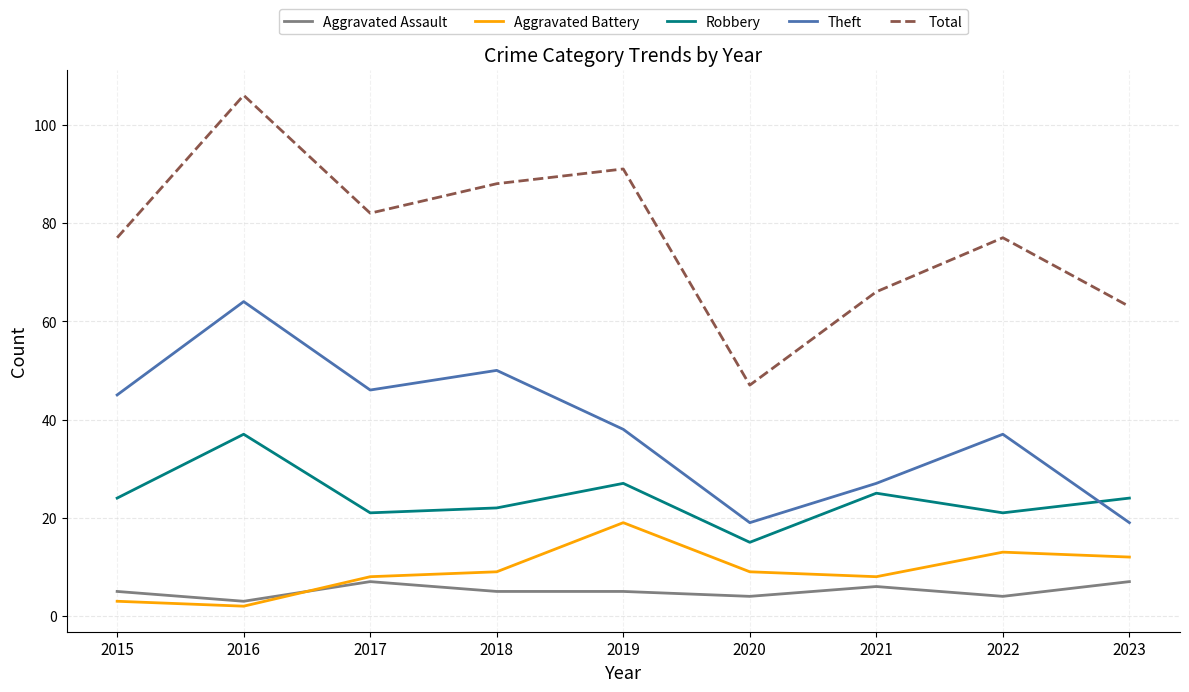

Does the chart display data point markers on the line(s)?

No